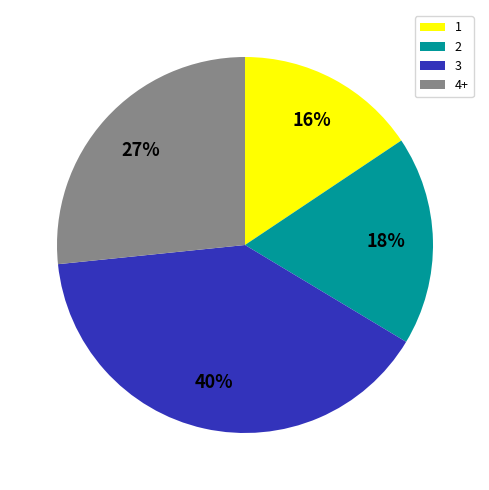

Is 4+ the majority of the pie?

No